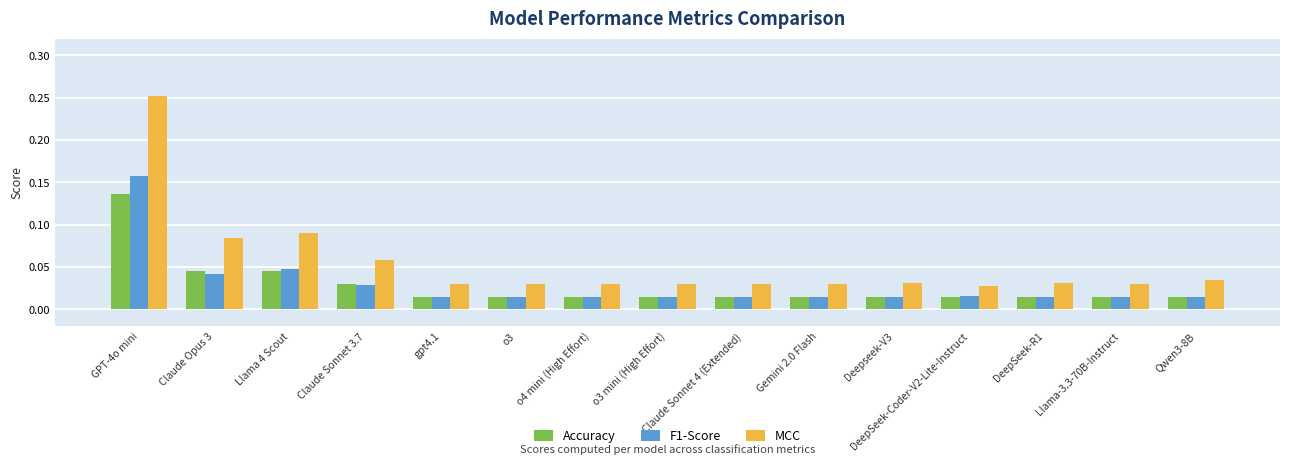

Is the value of F1-Score at Qwen3-8B greater than the value of MCC at DeepSeek-Coder-V2-Lite-Instruct?

No